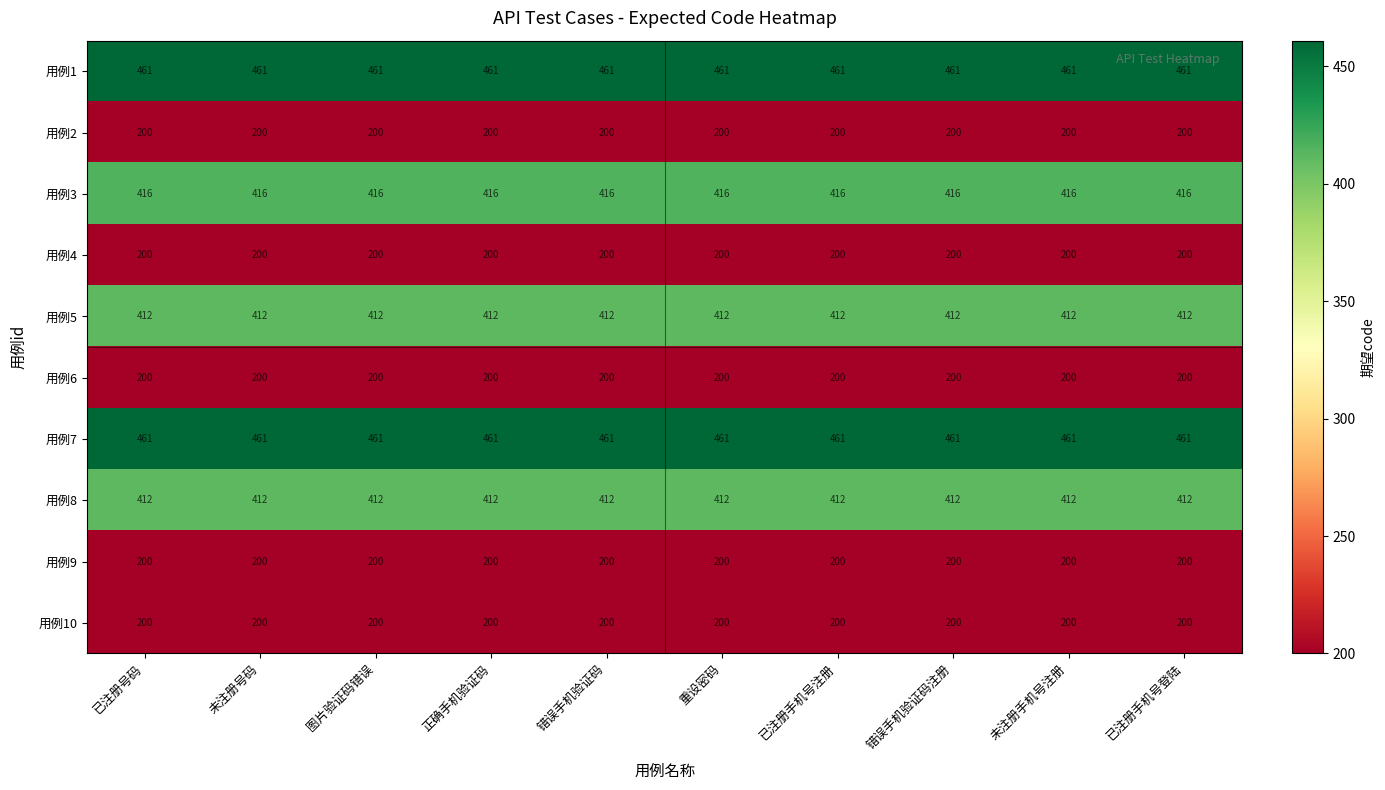

What is the sum of all 用例4 values?

2000